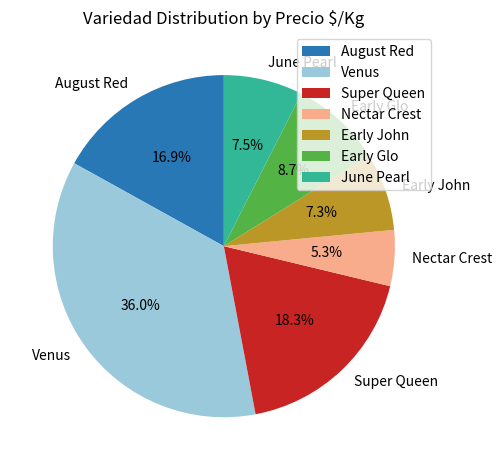

Which has a higher value, Early Glo or Nectar Crest?

Early Glo